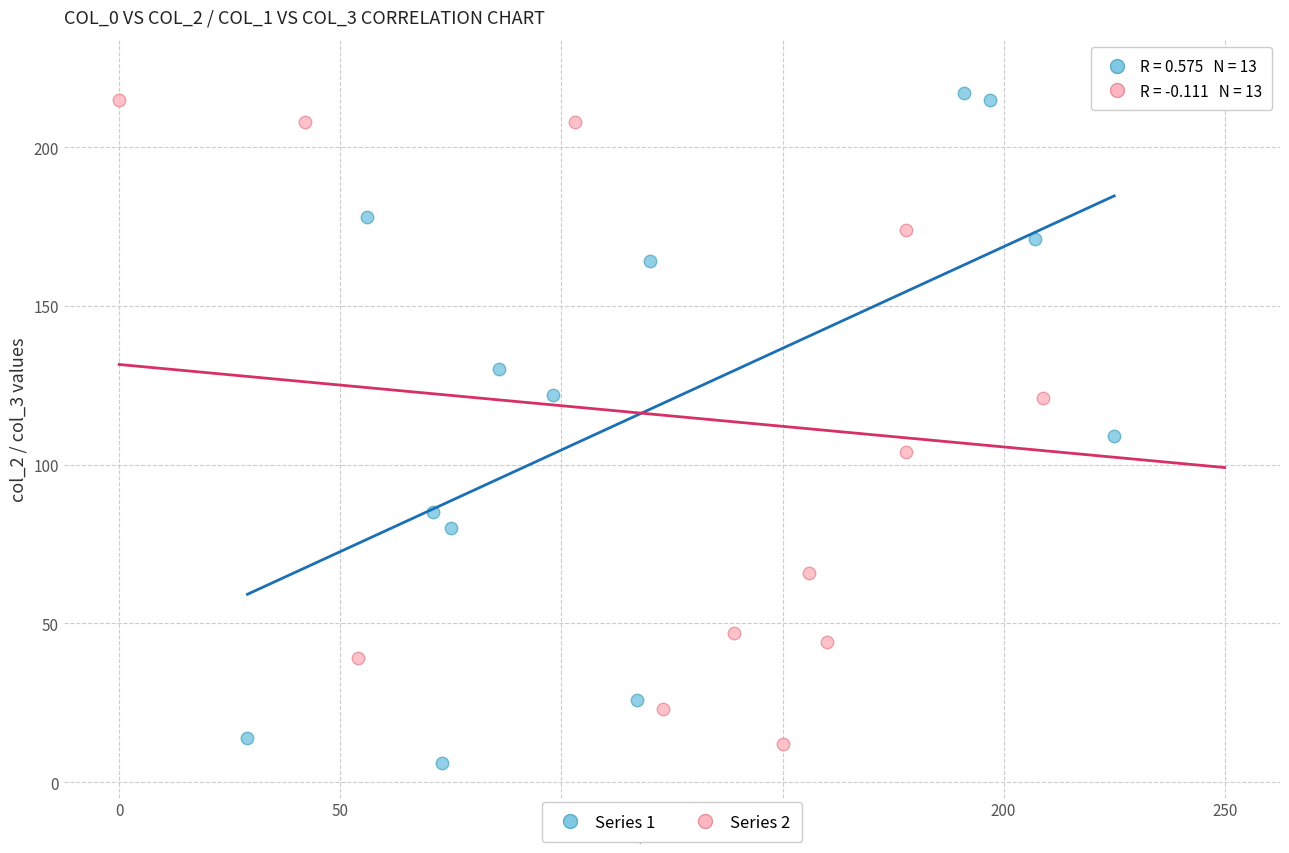

Which series contains the lowest Y value?

Series 1